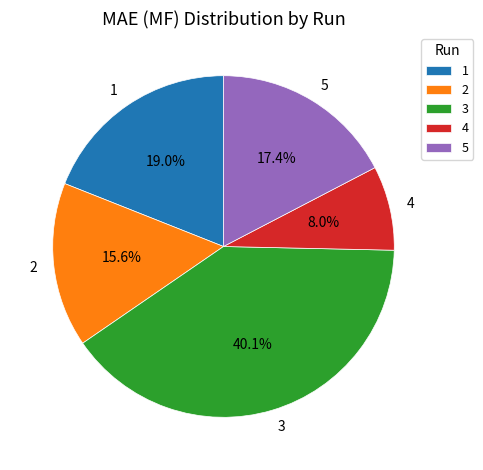

To the nearest percent, what is the combined percentage of 2 and 4?

24%